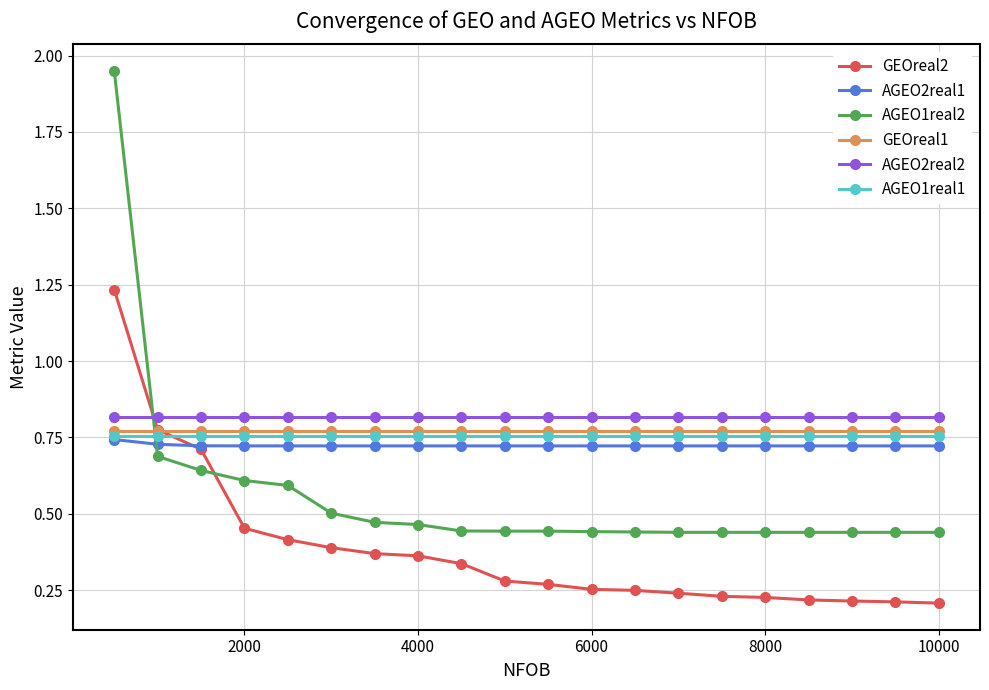

How many intersections are there between AGEO1real2 and AGEO1real1?

1